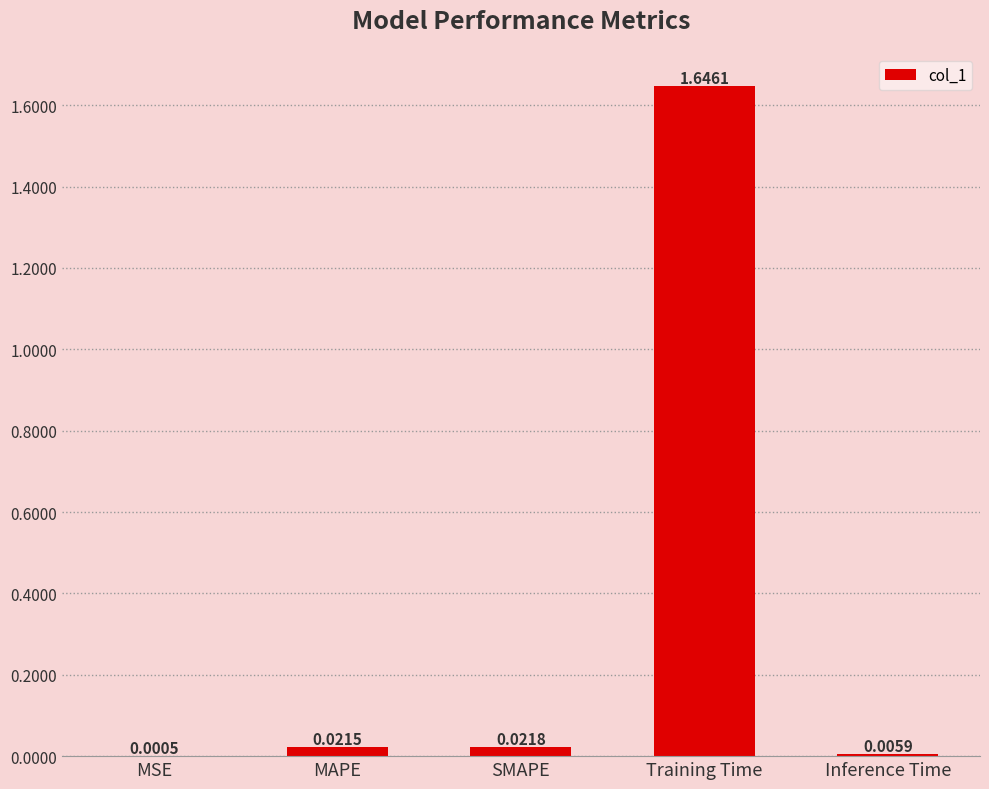

At which category does the chart reach its peak across all series?

Training Time